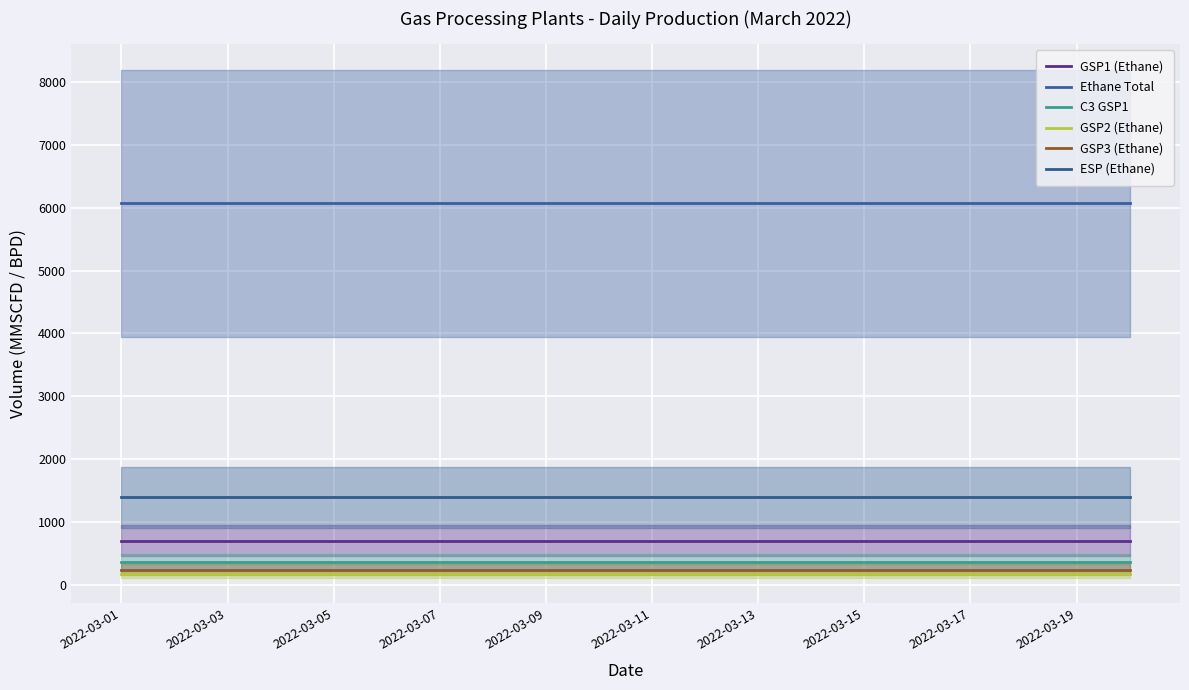

True or false: GSP2 (Ethane) and ESP (Ethane) intersect in this chart.

False